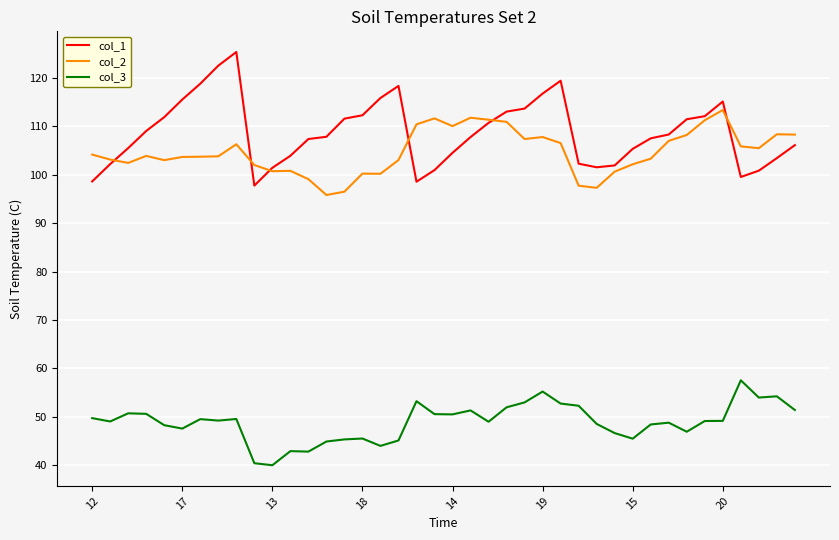

How many times do col_2 and col_1 cross each other?

6